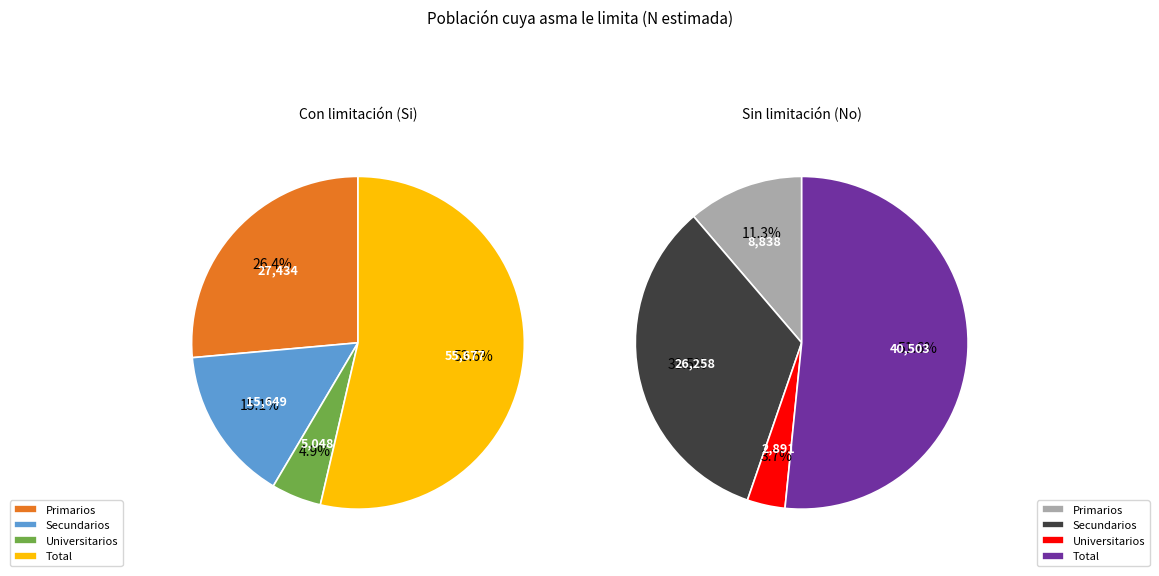

Which series has the largest range (max minus min)?

Si